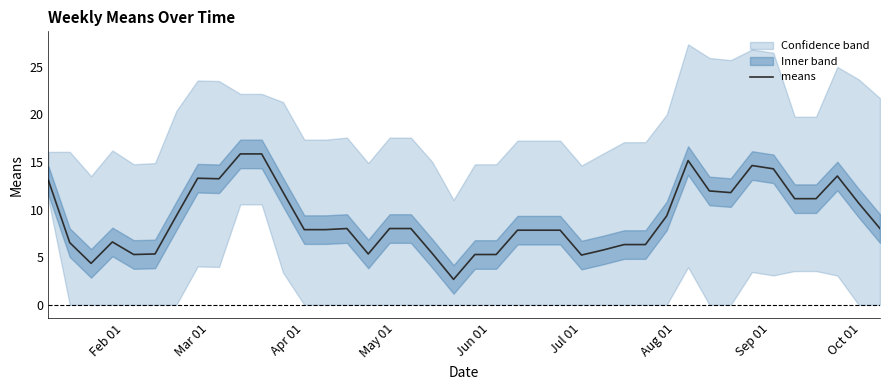

How many points are lower than both their immediate neighbors (excluding endpoints)?

7